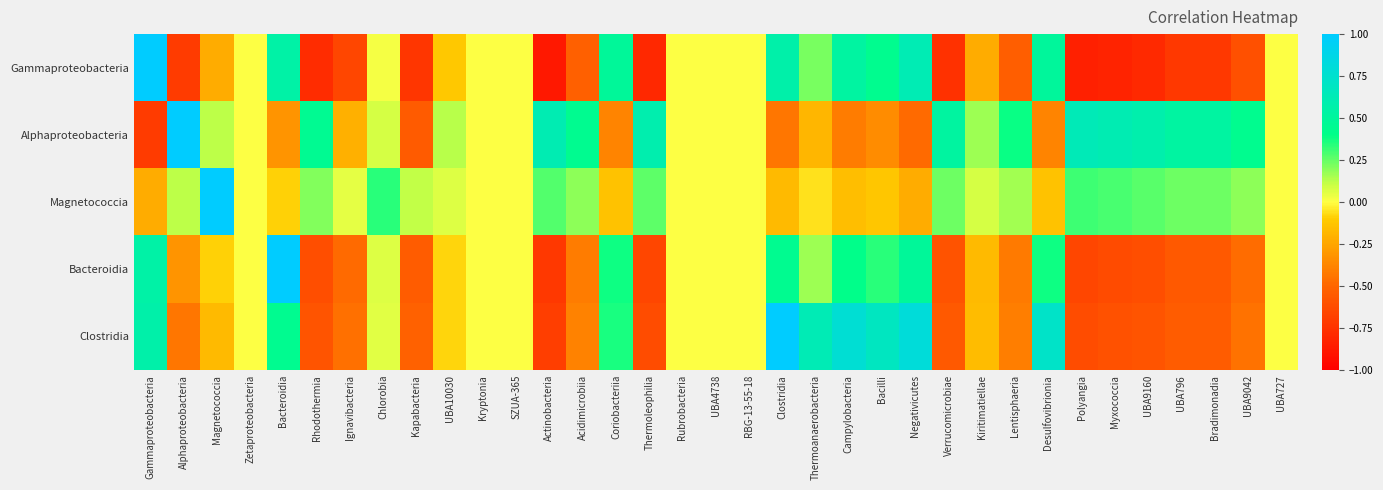

Rank the series at Bradimonadia from lowest to highest value.

Gammaproteobacteria, Bacteroidia, Clostridia, Magnetococcia, Alphaproteobacteria